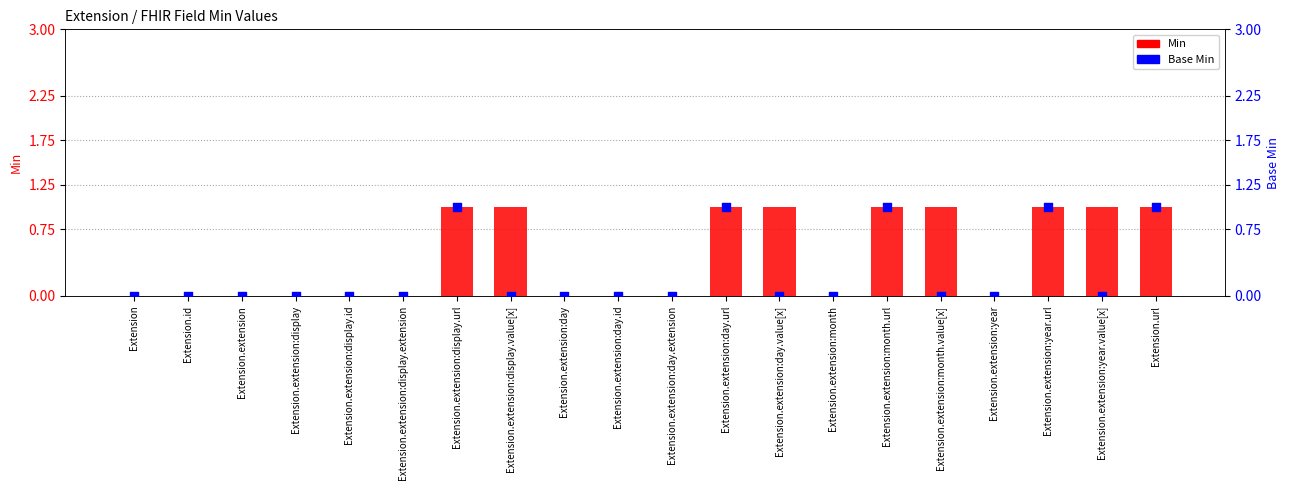

At how many categories does at least one series exceed 0?

9